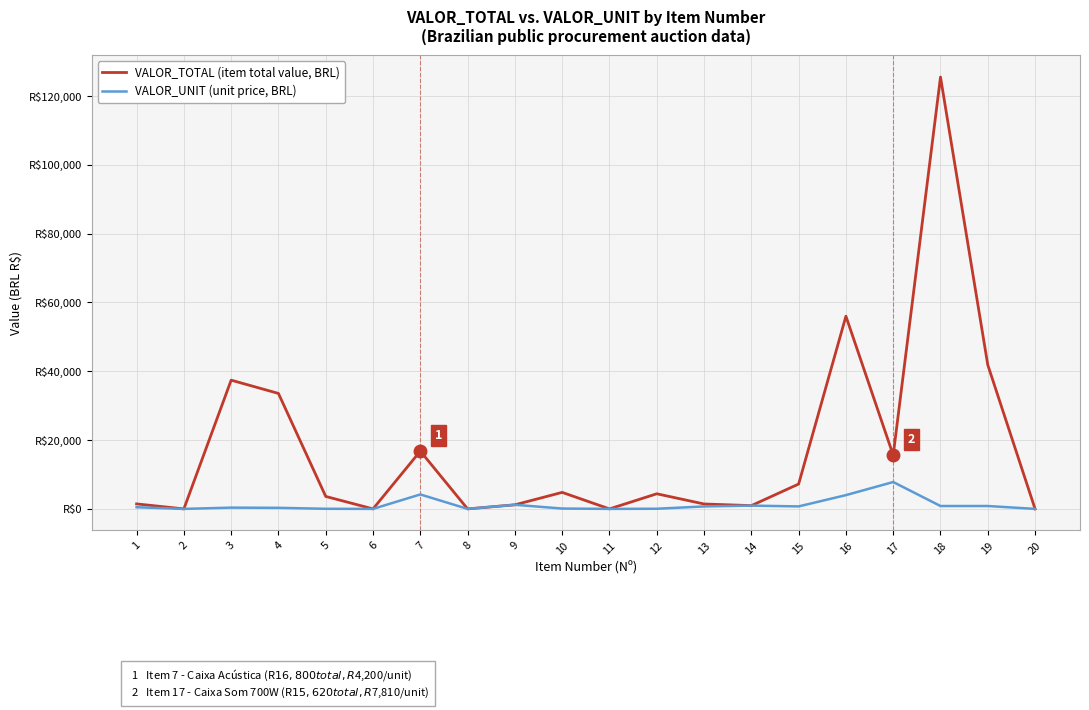

True or false: VALOR_TOTAL (item total value, BRL) has a value of 4394.0 at 12.

True